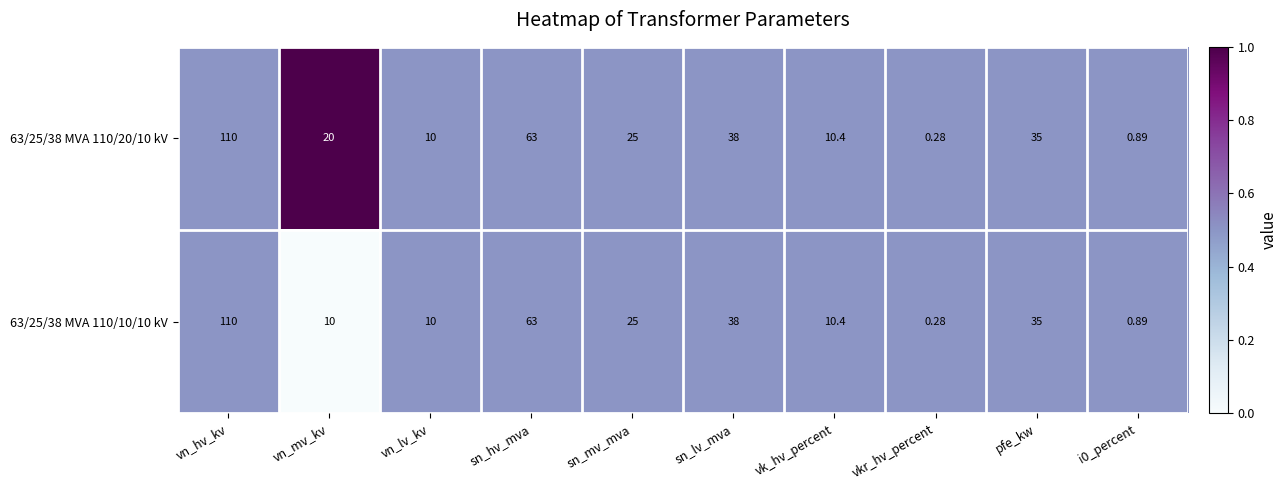

What is the total value across all series at sn_hv_mva?

126.0